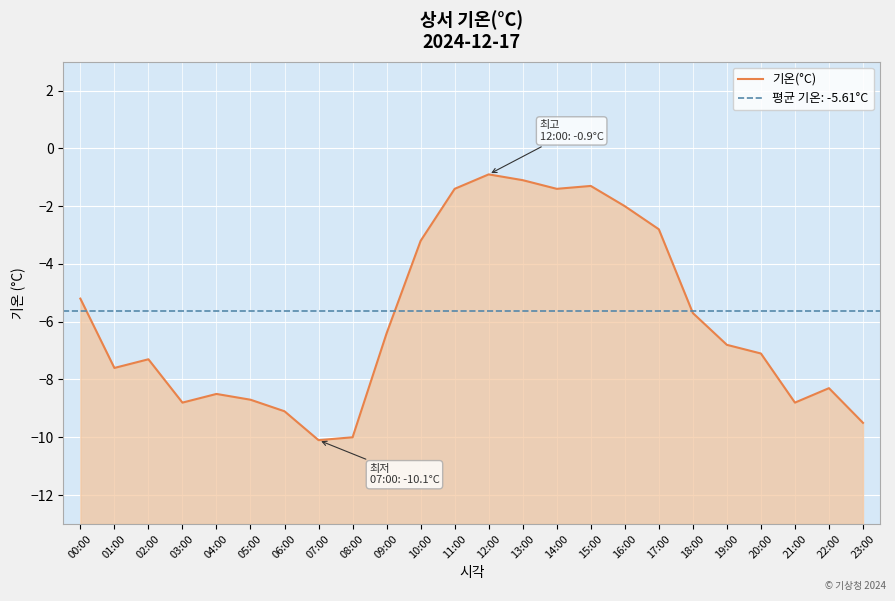

How many points are lower than both their immediate neighbors (excluding endpoints)?

5